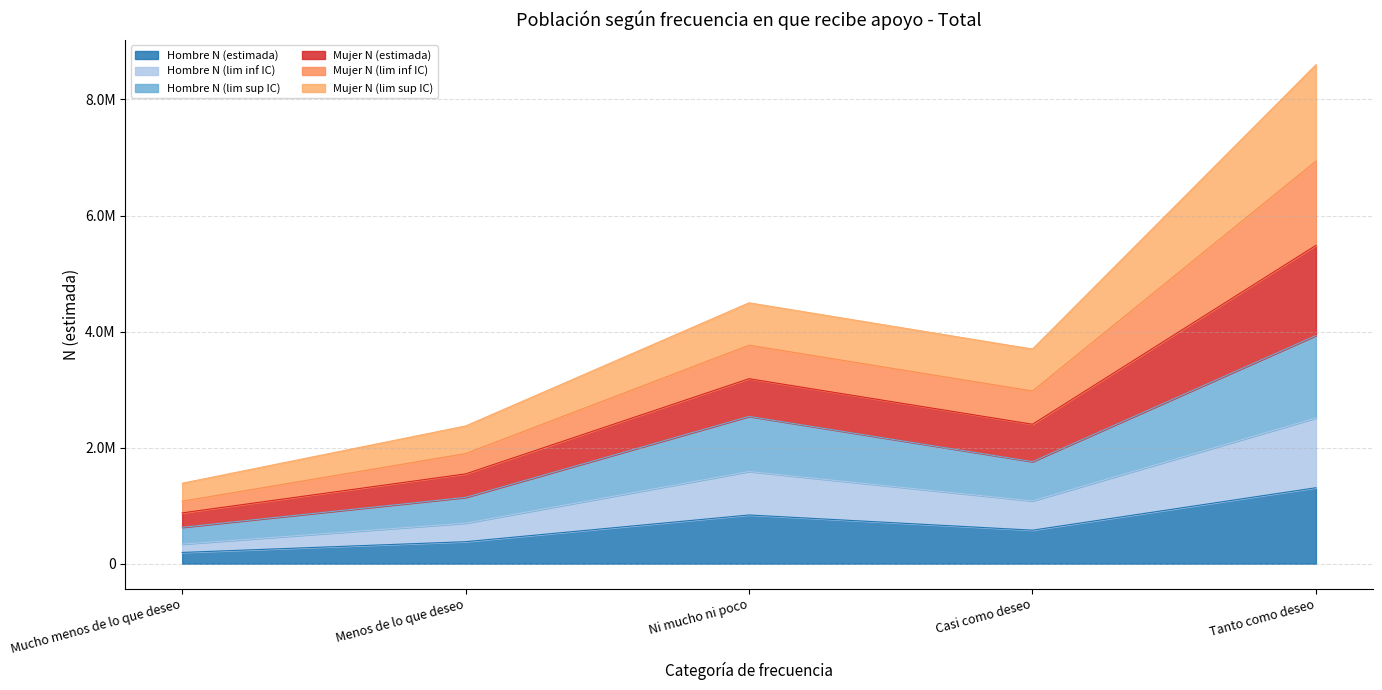

What is the label of the 5th point from the left?

Tanto como deseo